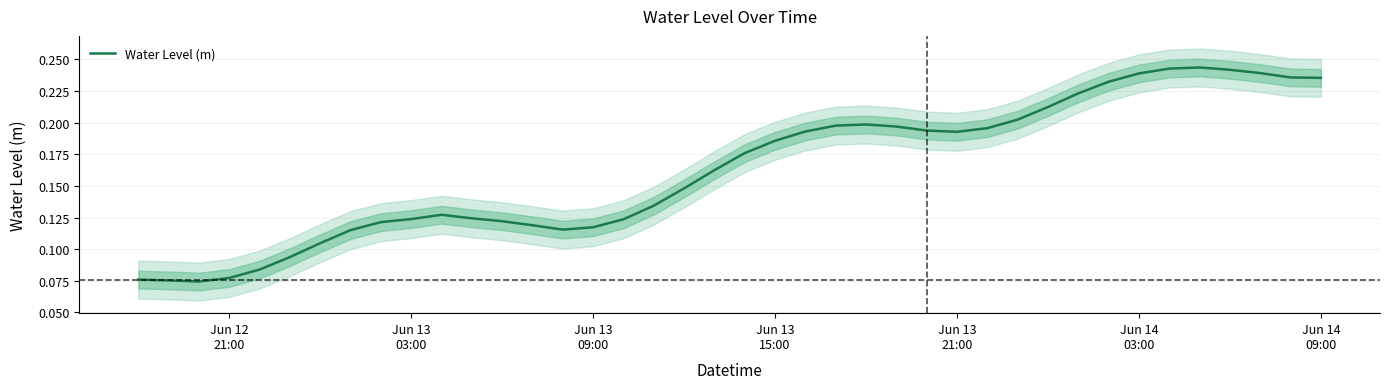

Does the chart have visible grid lines?

Yes